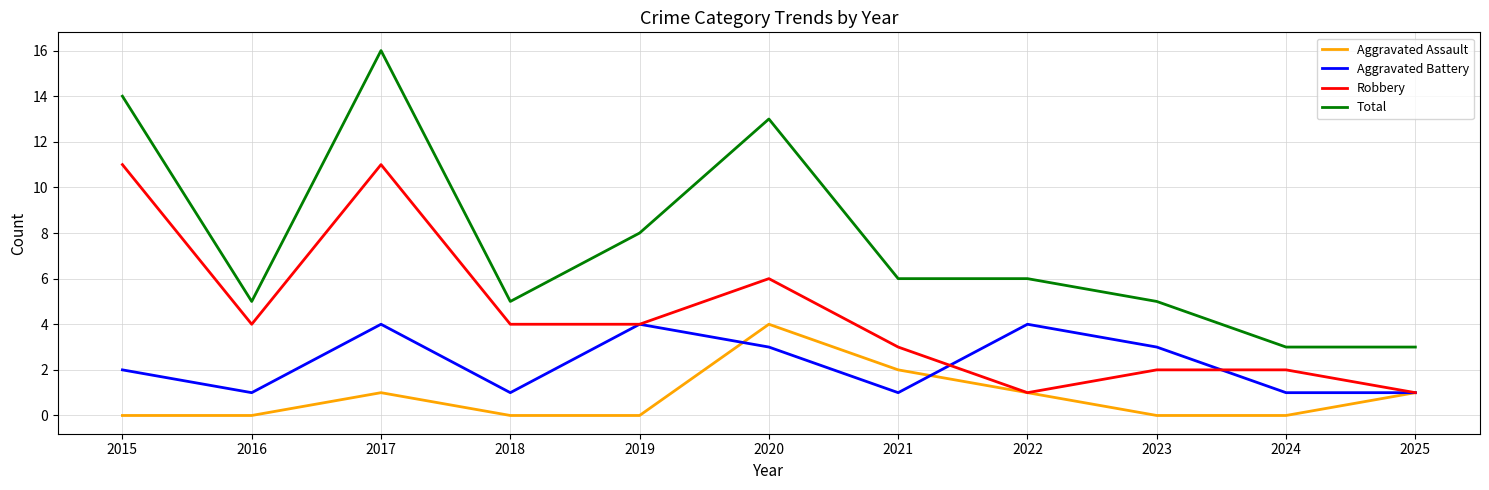

At which category is the sum across all series the highest?

2017